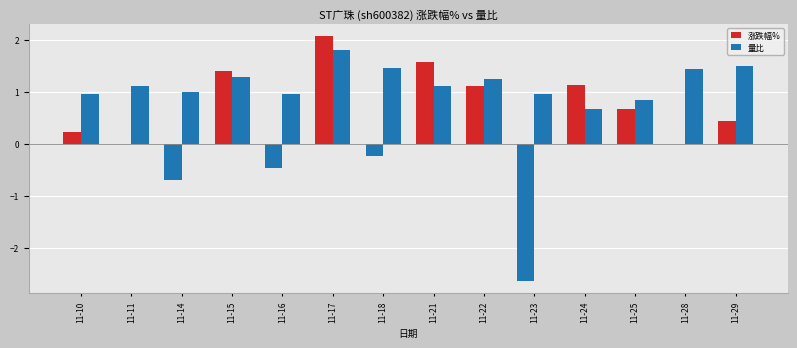

How many categories are shown in the chart?

14